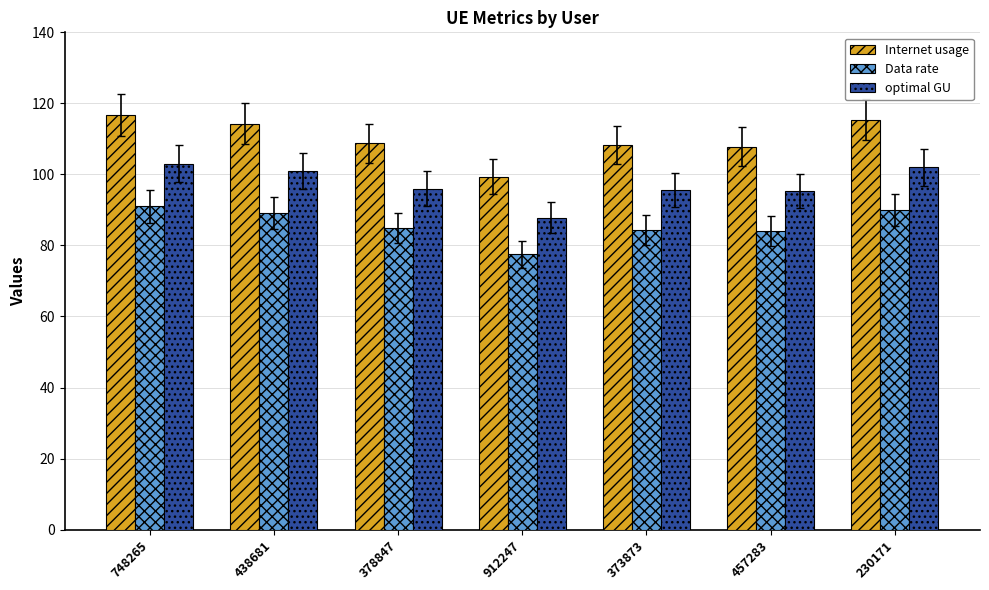

The Internet usage series shows 73.9 at 378847. True or false?

False